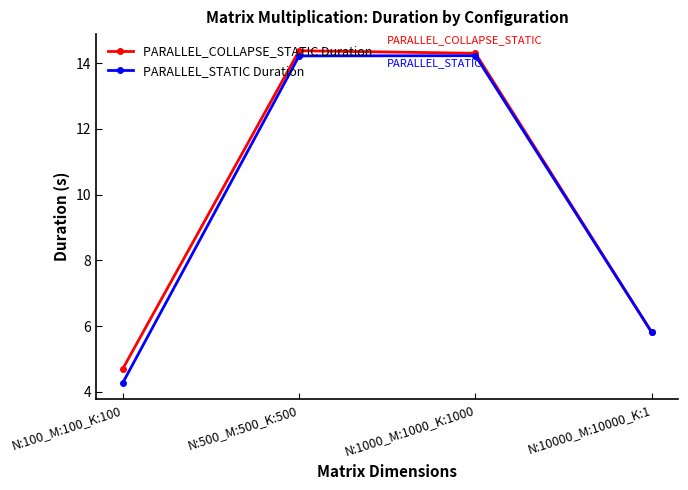

What is the total value across all series at N:500_M:500_K:500?

28.6